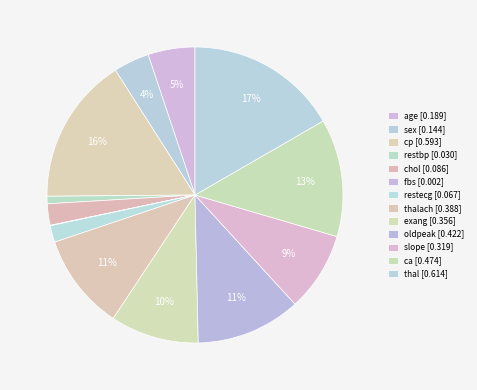

Rank the categories by value from lowest to highest.

fbs, restbp, restecg, chol, sex, age, slope, exang, thalach, oldpeak, ca, cp, thal